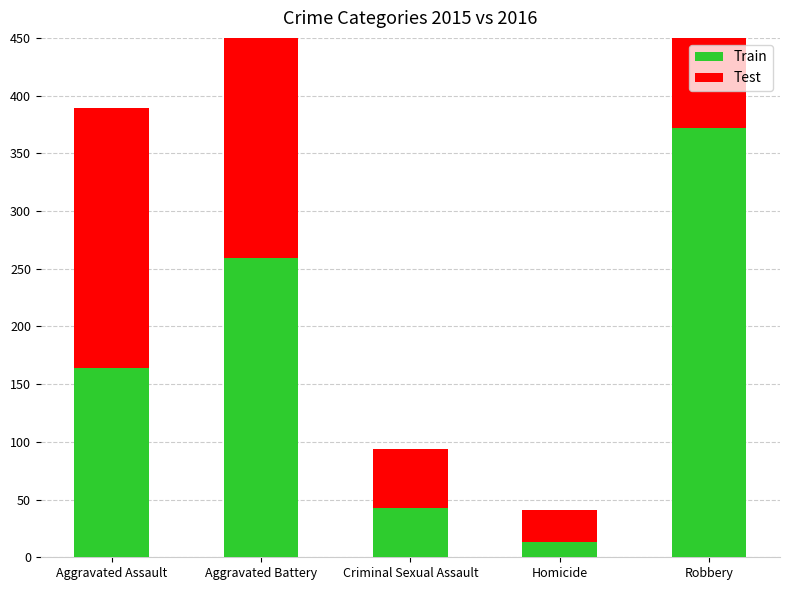

What is the total value across all series at Robbery?

753